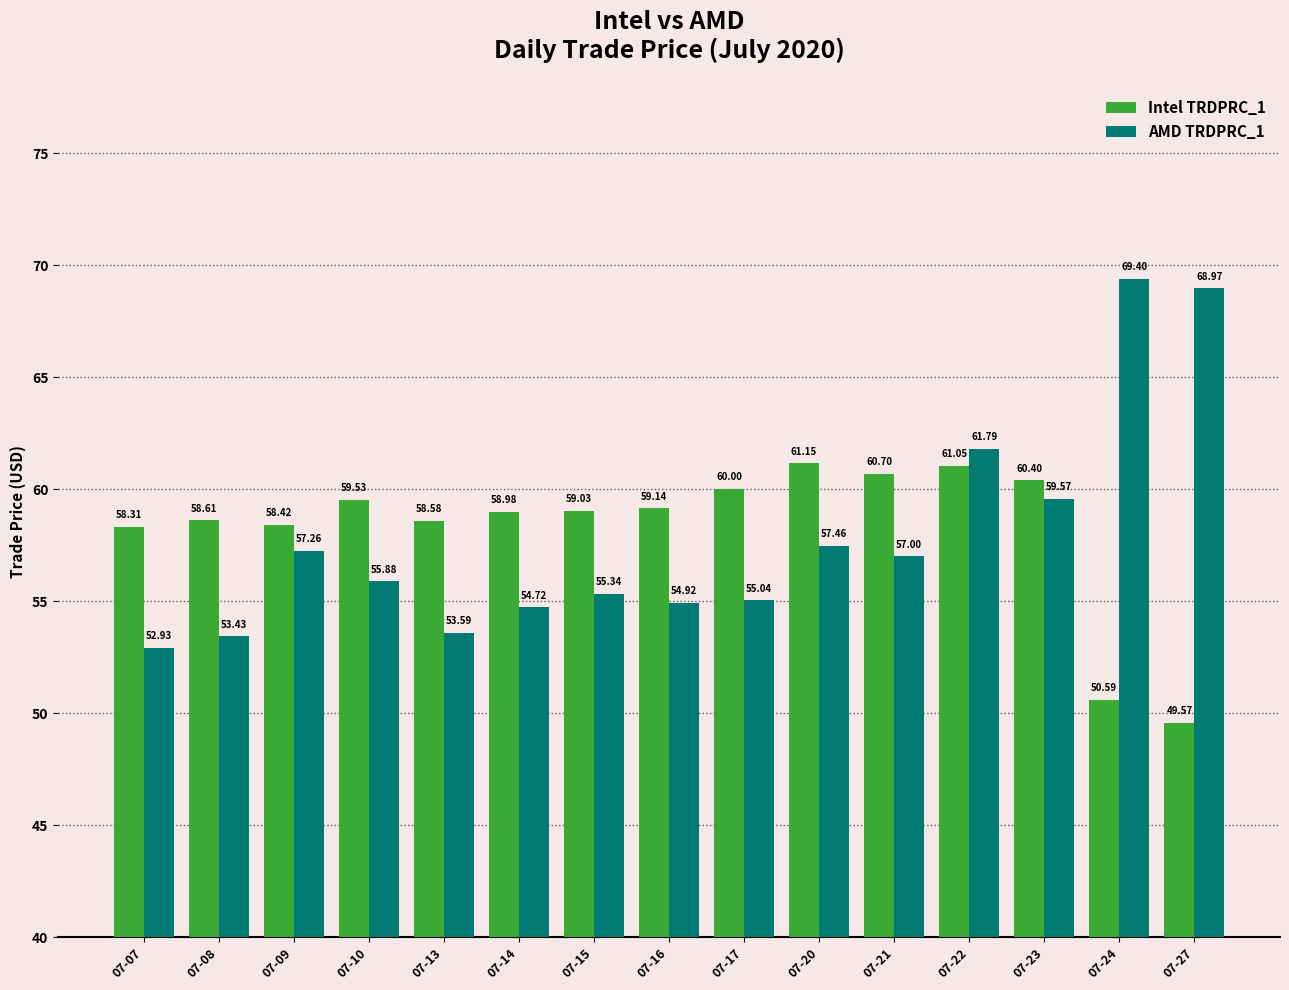

How many data points in AMD TRDPRC_1 are above 55?

10